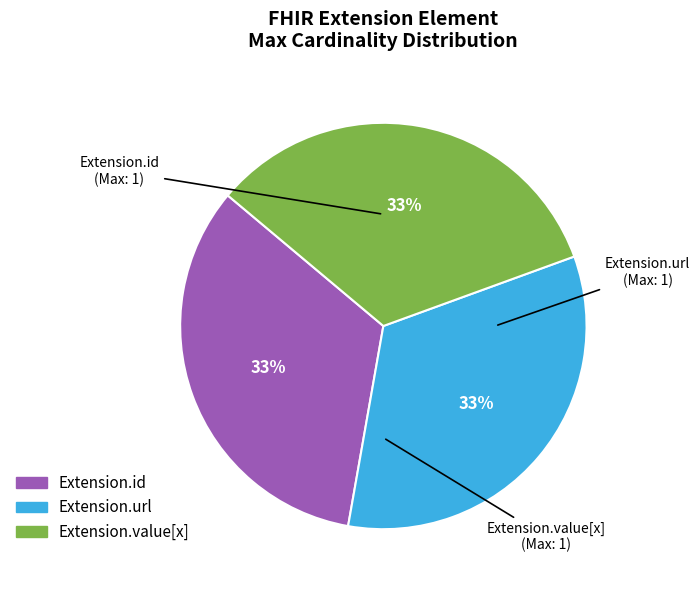

To the nearest percent, what is the average slice percentage?

33%